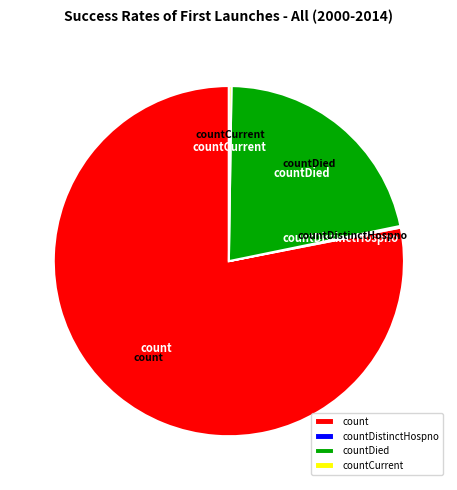

Combined, do countDied and count account for over 50%?

Yes